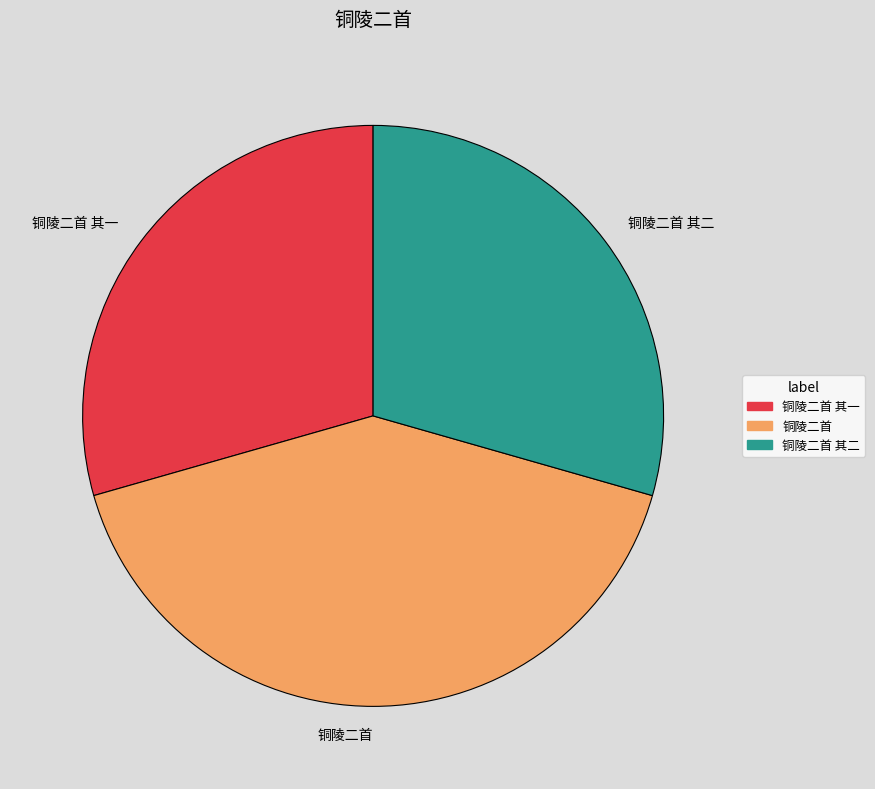

Combined, do 铜陵二首 and 铜陵二首 其二 account for over 50%?

Yes